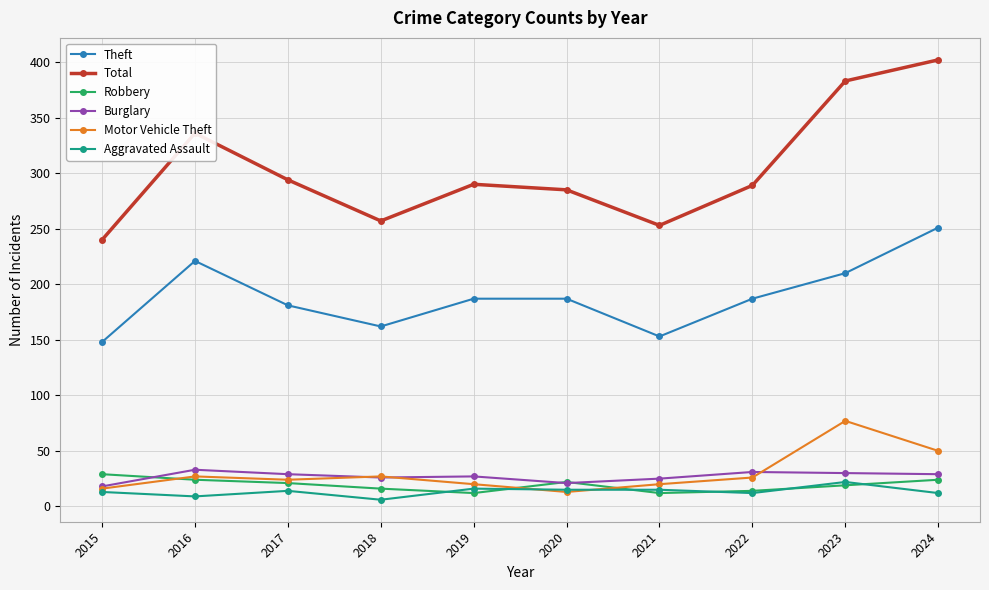

Which series ends up on top after the final intersection of Robbery and Motor Vehicle Theft?

Motor Vehicle Theft